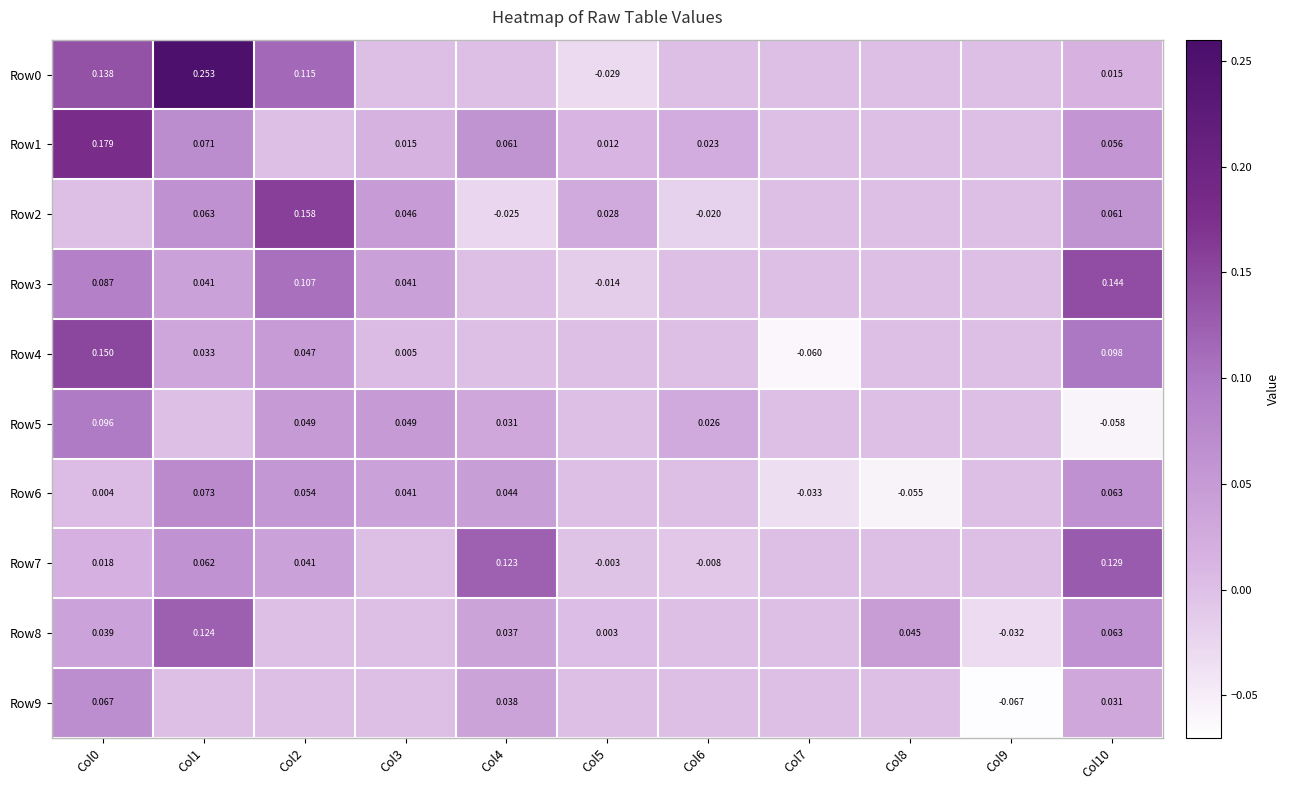

Is the value of Row5 at Col4 greater than the value of Row0 at Col0?

No